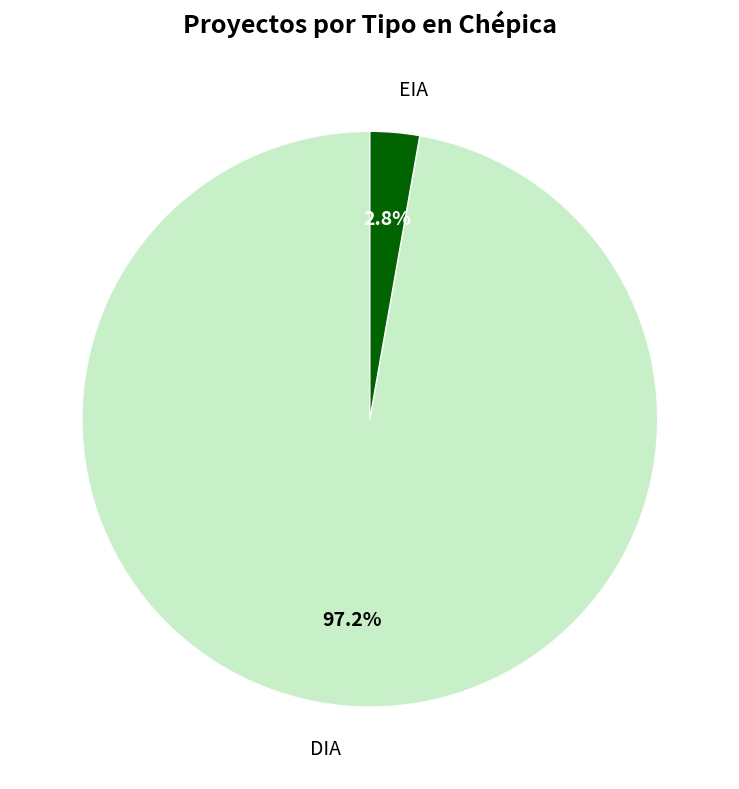

The DIA slice represents 97% of the pie. True or false?

True